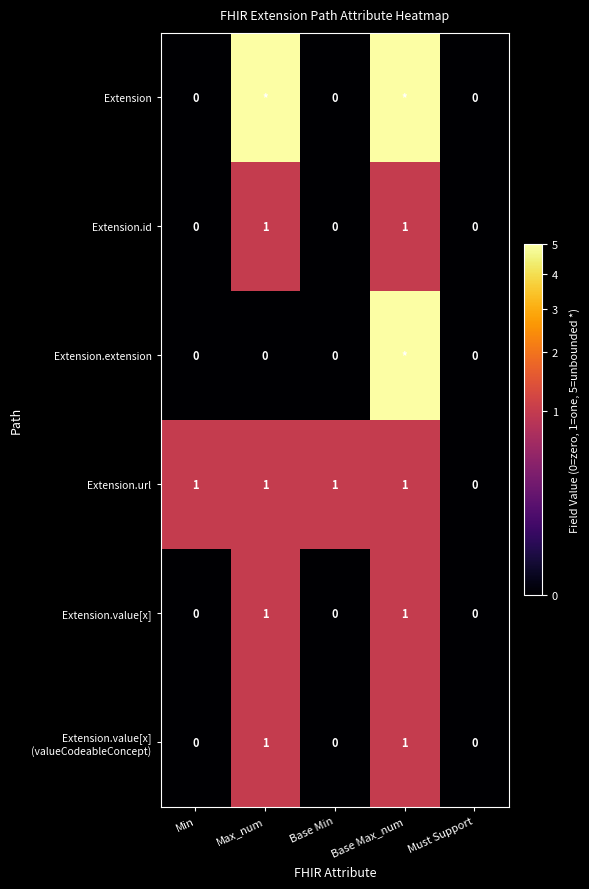

At which label does Extension.url reach its minimum?

Must Support